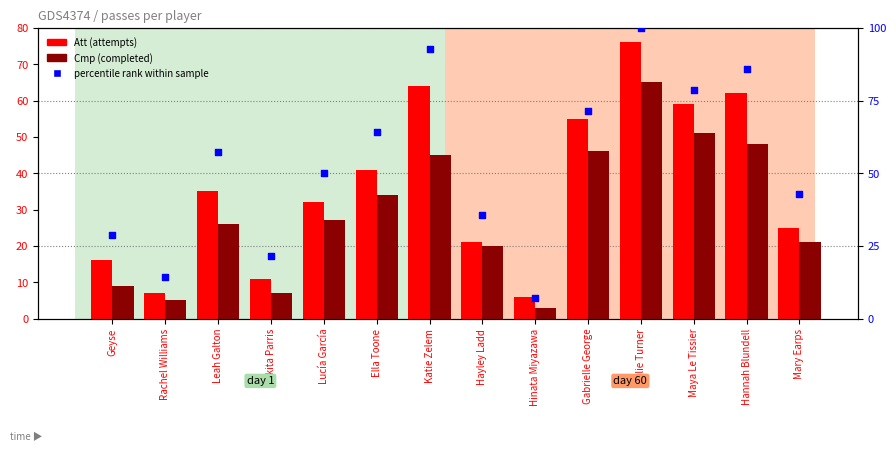

At which category is the sum across all series the highest?

Millie Turner